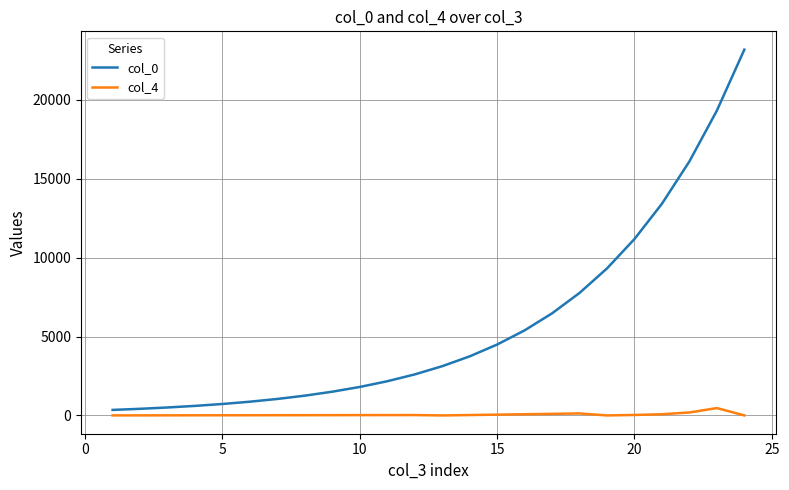

List the series in order of their overall mean, highest first.

col_0, col_4